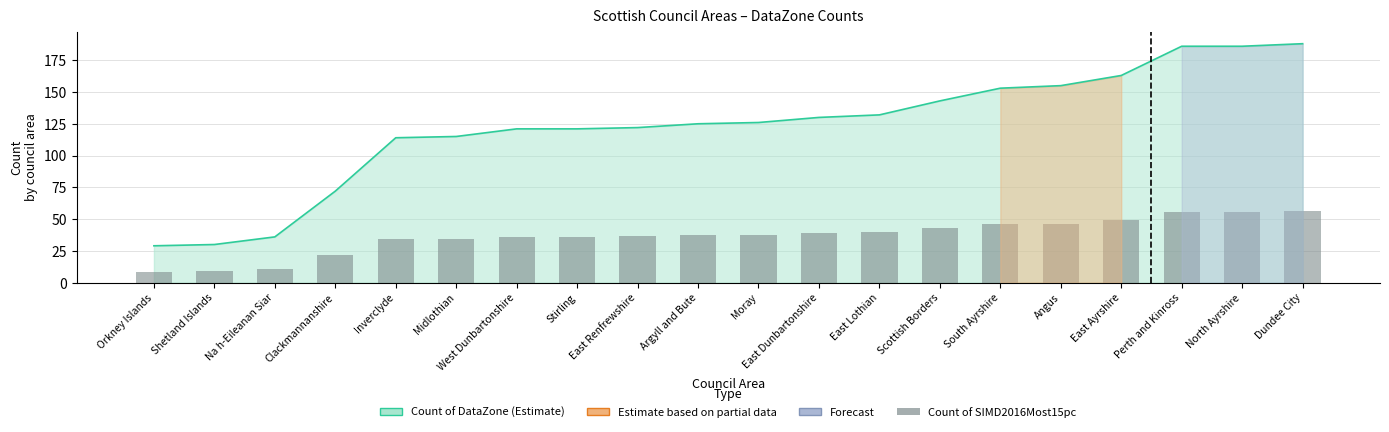

Count the number of values greater than 37.

11